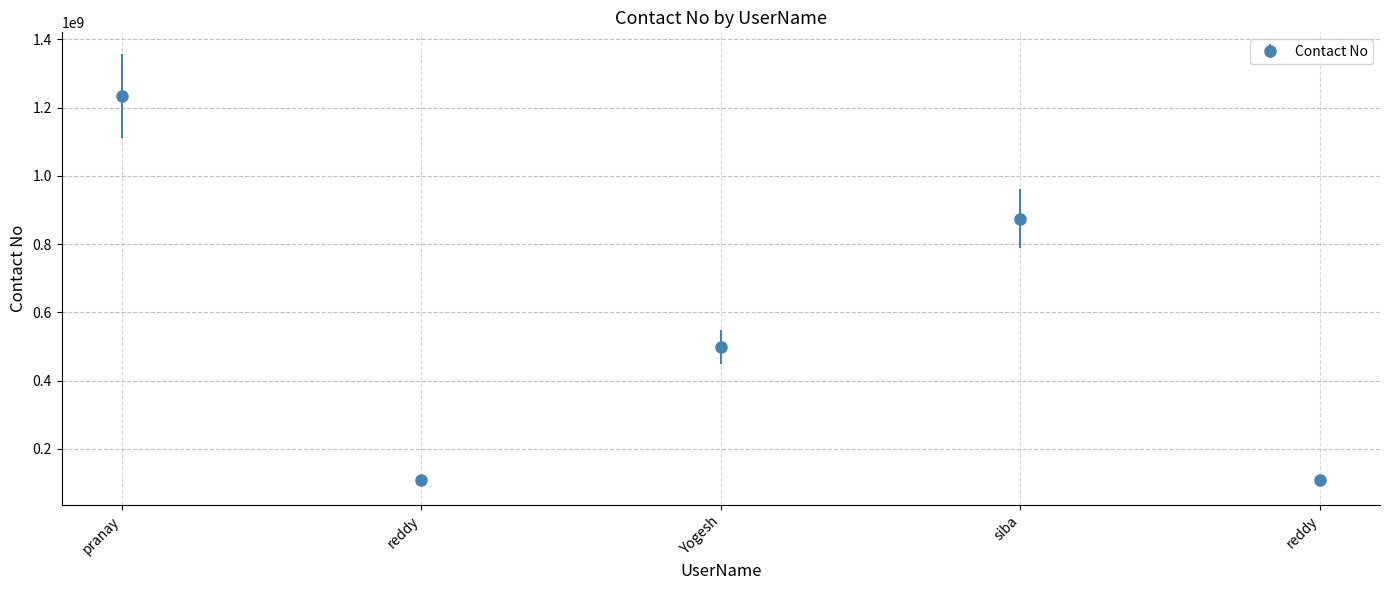

Count the values in the range 109356017 to 874985729.

4